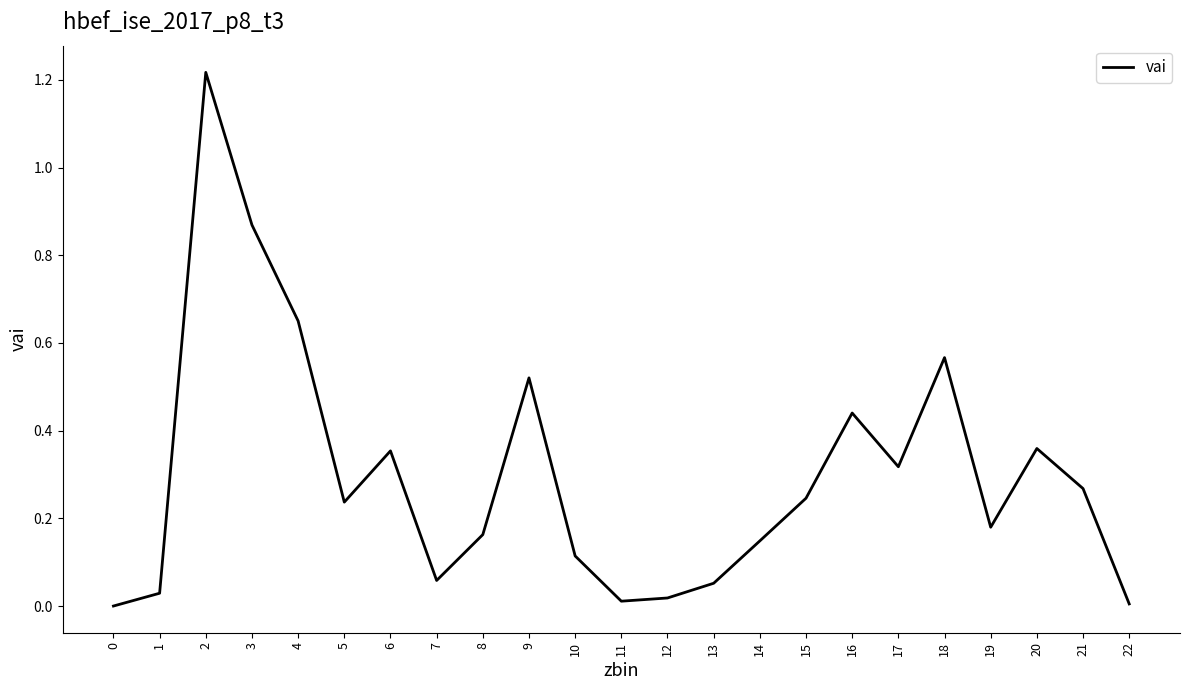

Which label corresponds to the largest value in the chart?

2